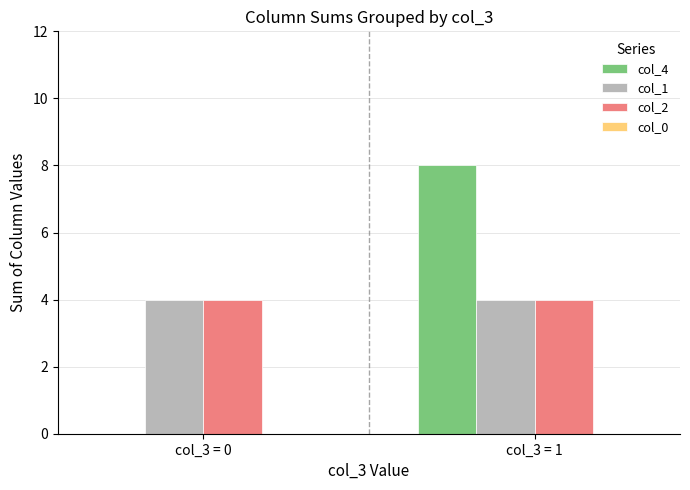

What is the average value of the col_4 series?

4